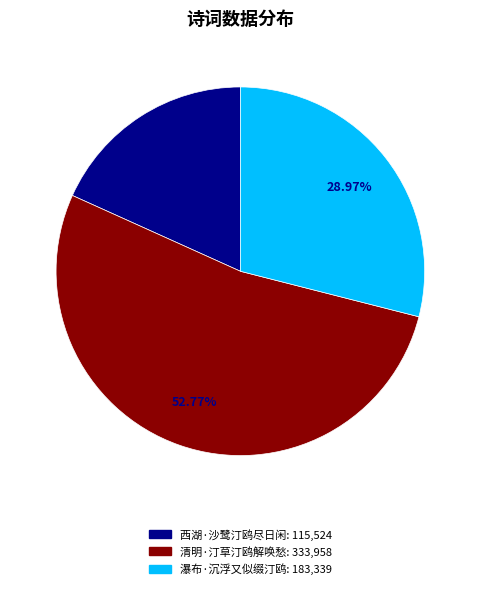

How many slices are in this pie chart?

3